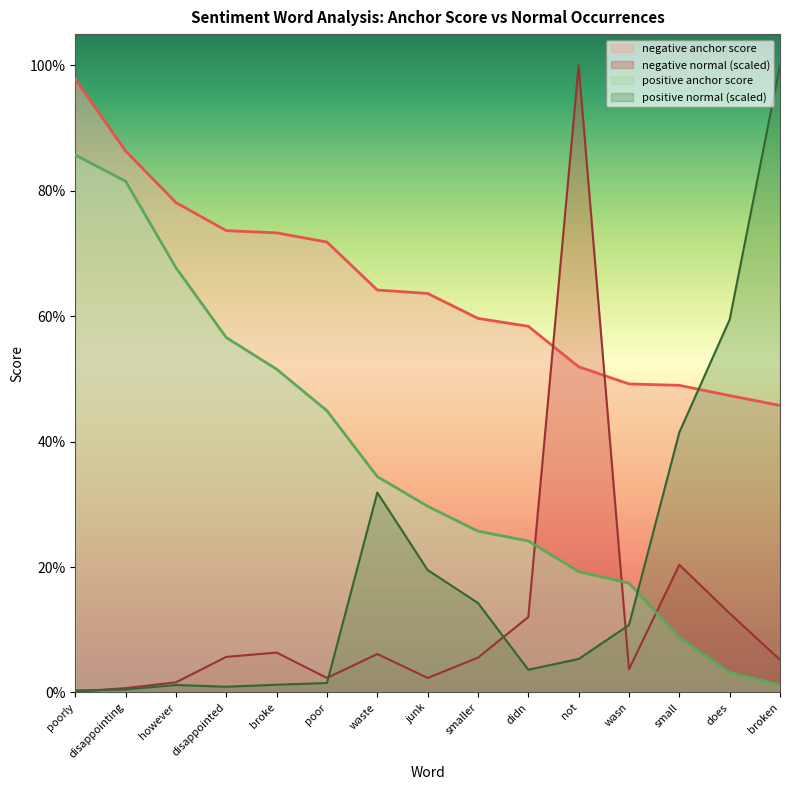

What is the label of the 5th point from the left?

broke